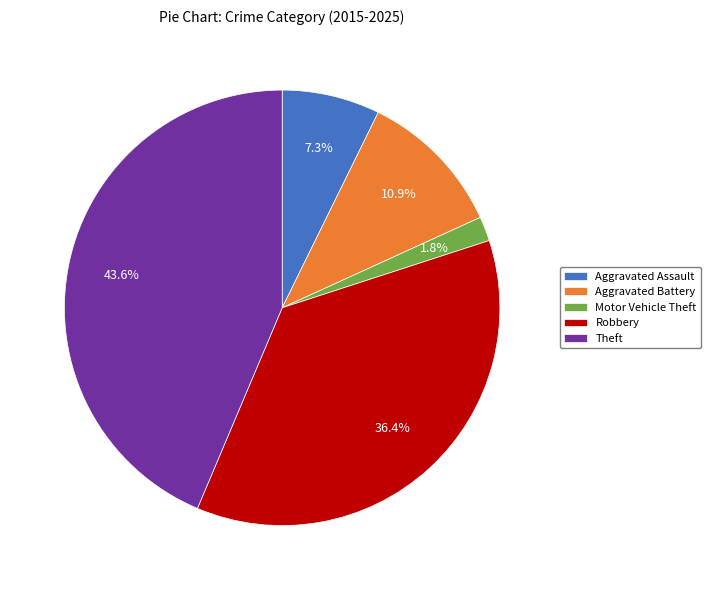

What is the ratio of the value at Theft to the value at Aggravated Assault?

6.0